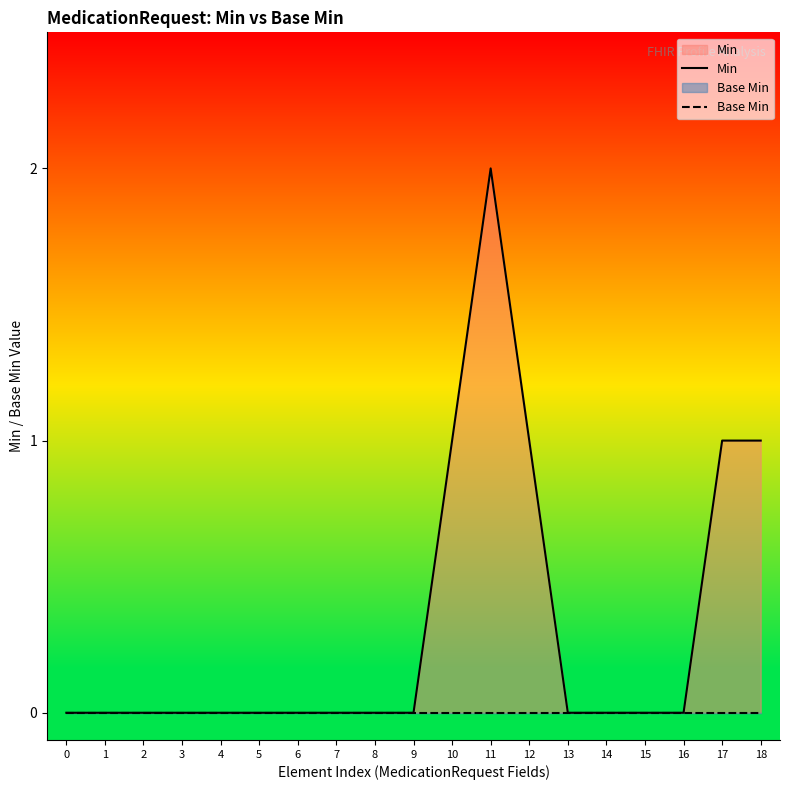

At which category is the sum across all series the highest?

11